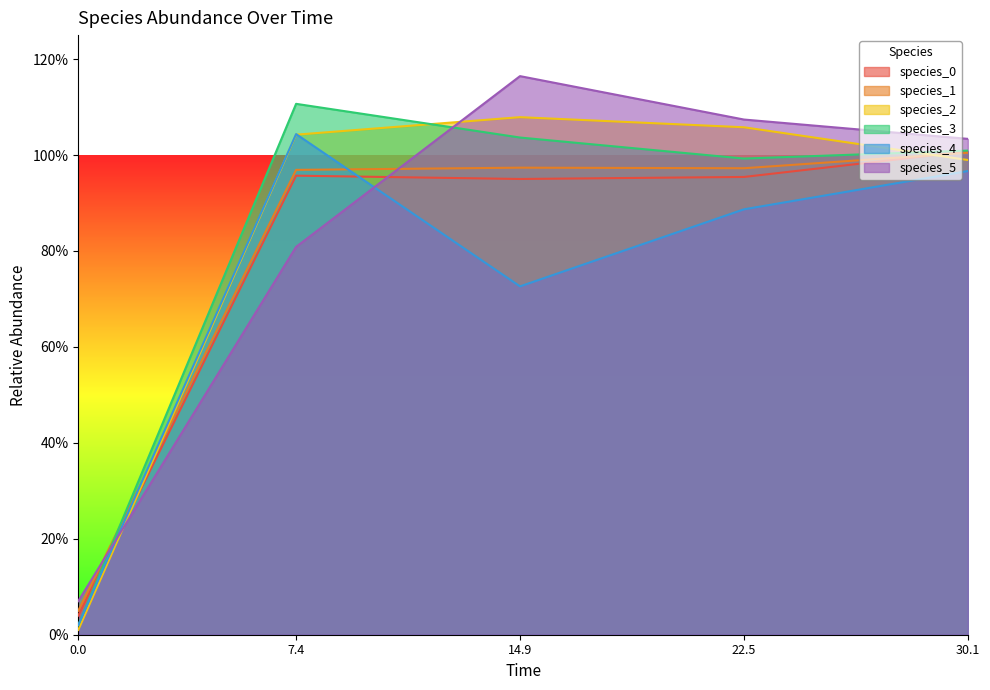

At which label does species_0 reach its peak?

30.1